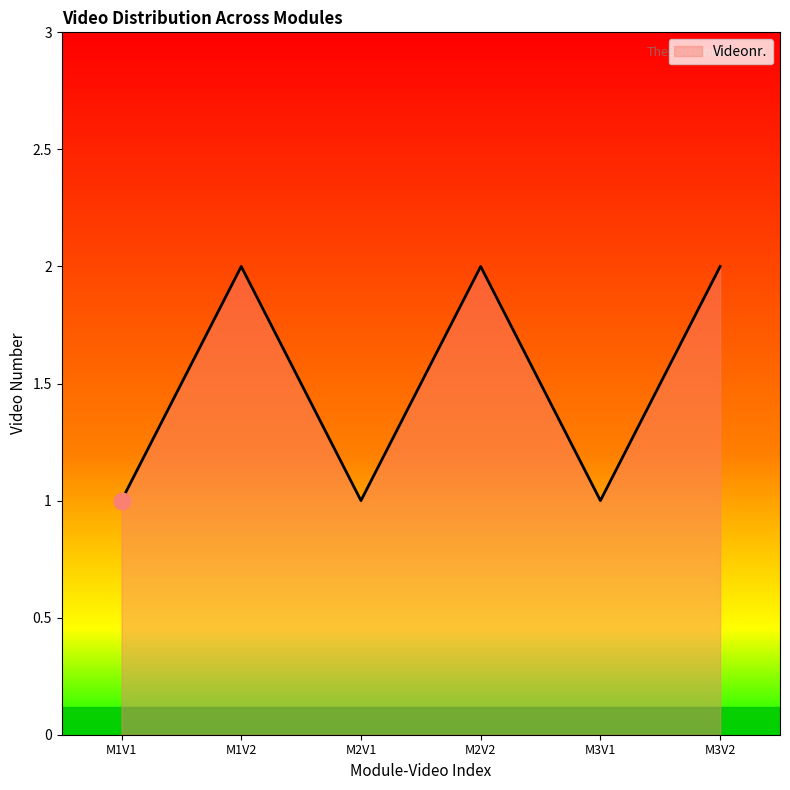

True or false: the data shows 0 at M2V2.

False